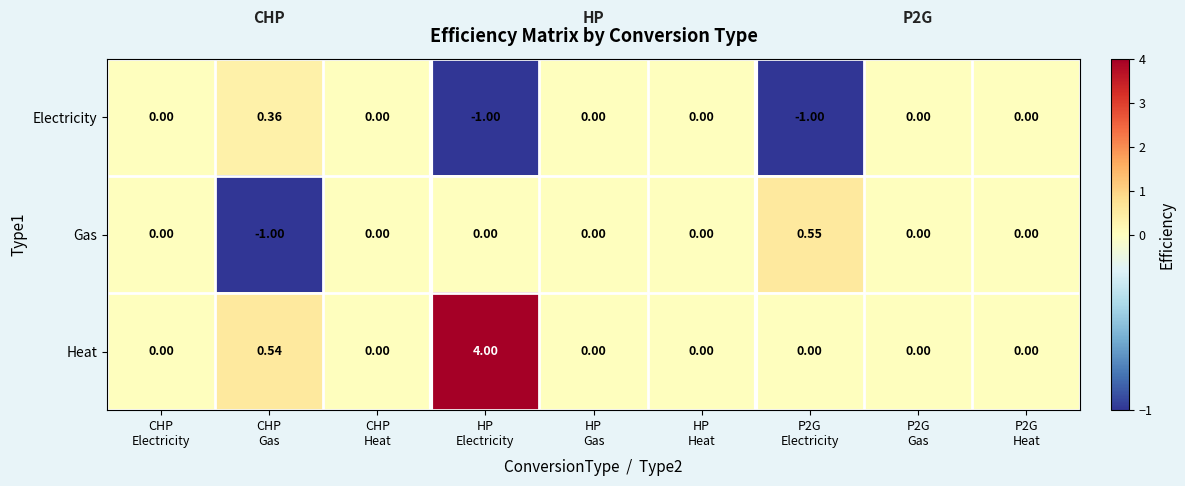

Rank the series by their average value, from lowest to highest.

Electricity, Gas, Heat